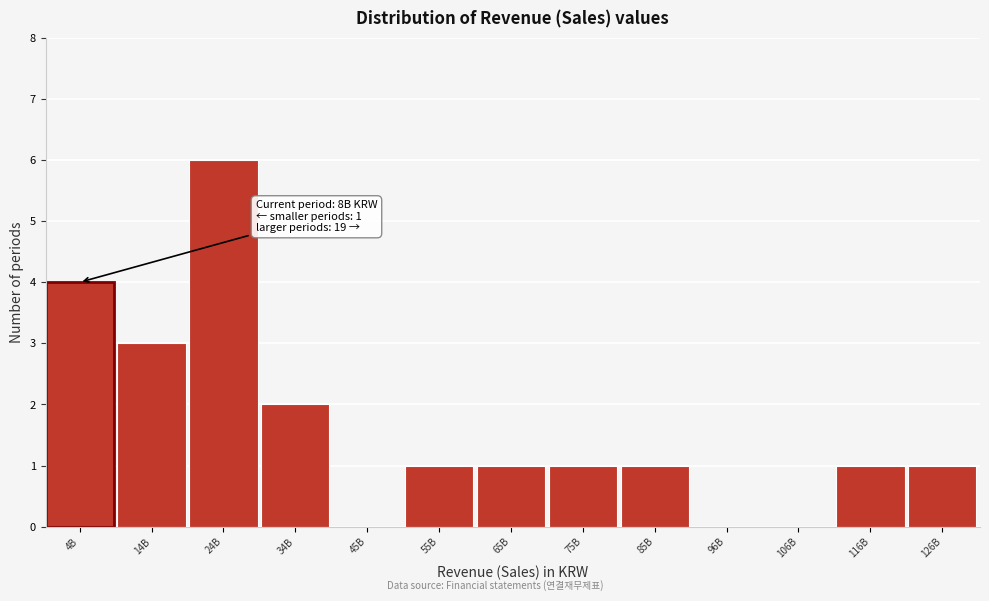

Reading left to right, extract all data points from this chart.

4B=4	14B=3	24B=6	34B=2	45B=0	55B=1	65B=1	75B=1	85B=1	96B=0	106B=0	116B=1	126B=1